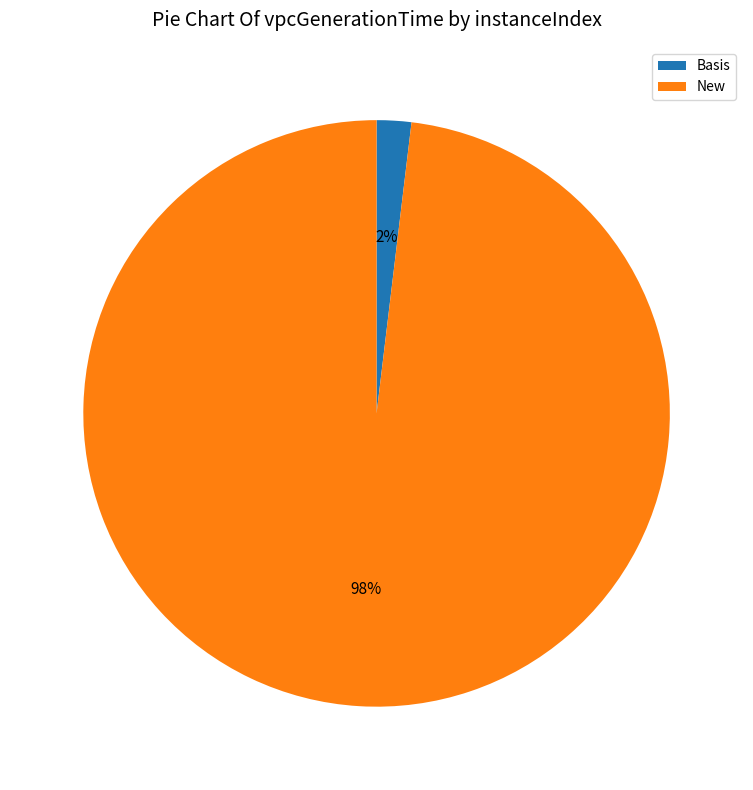

Count the number of slices in the pie.

2